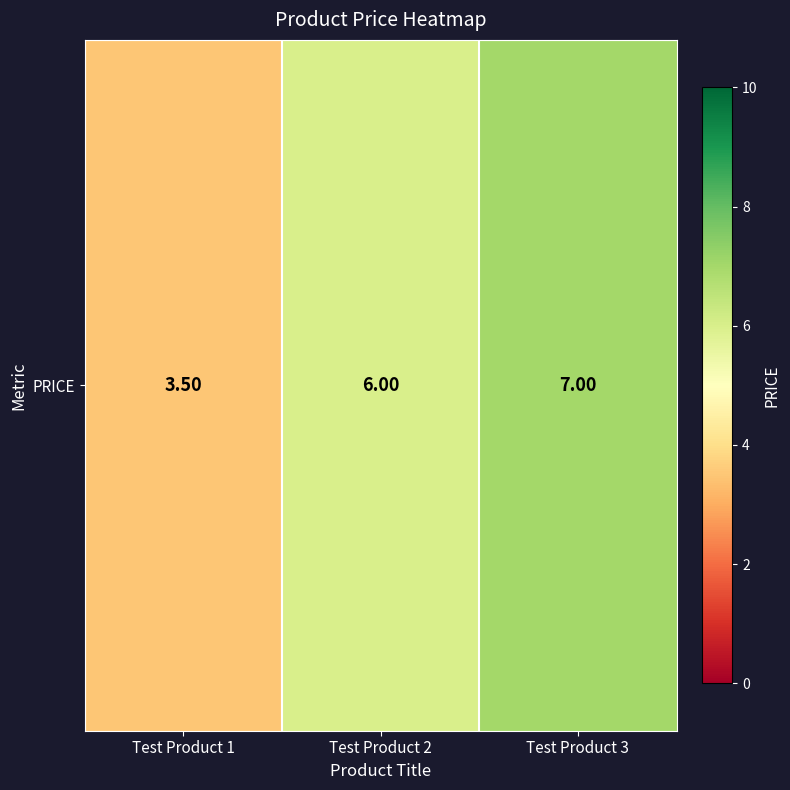

What is the change in value from Test Product 1 to Test Product 2?

+2.5